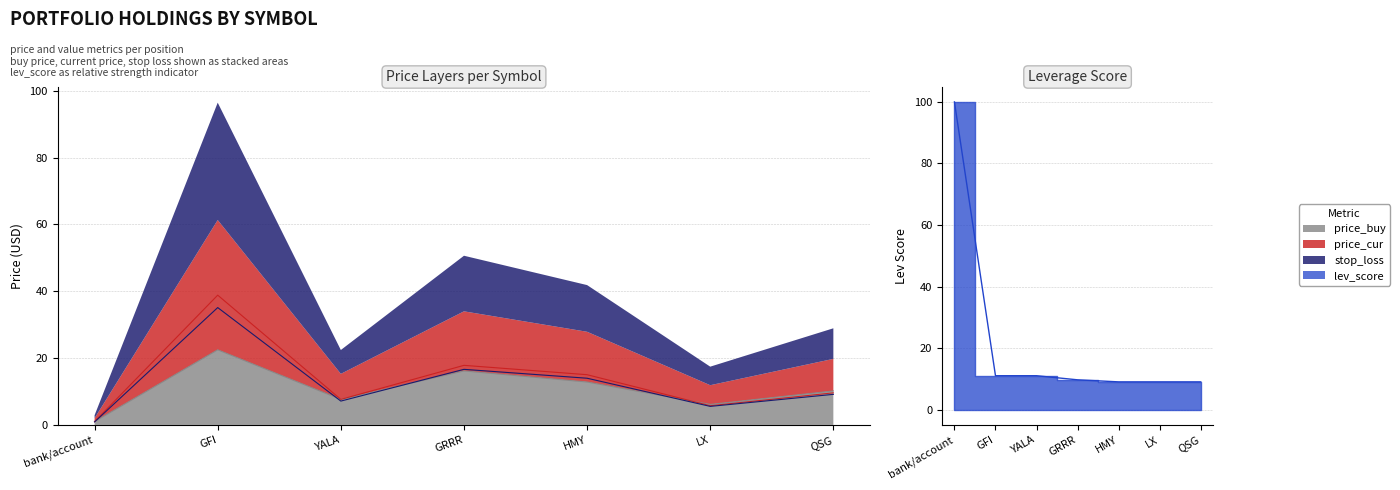

Reading left to right, what are all the values shown in this chart?

bank/account=100.0	GFI=11.0	YALA=11.0	GRRR=9.7	HMY=9.0	LX=9.0	QSG=9.0